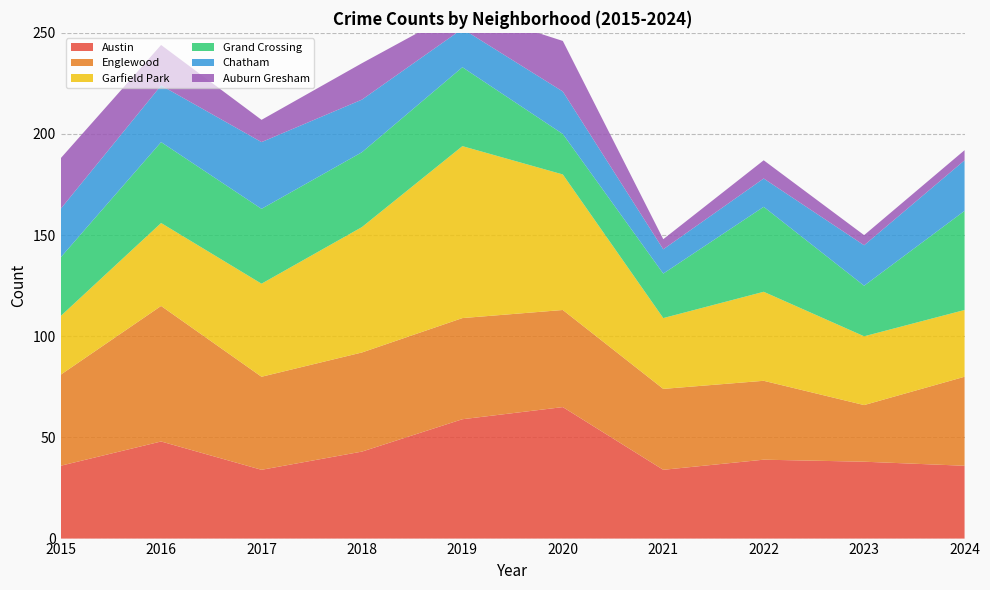

Reading right to left, transcribe all the data shown in this chart.

Austin: 2024=36	2023=38	2022=39	2021=34	2020=65	2019=59	2018=43	2017=34	2016=48	2015=36
Englewood: 2024=44	2023=28	2022=39	2021=40	2020=48	2019=50	2018=49	2017=46	2016=67	2015=45
Garfield Park: 2024=33	2023=34	2022=44	2021=35	2020=67	2019=85	2018=62	2017=46	2016=41	2015=29
Grand Crossing: 2024=49	2023=25	2022=42	2021=22	2020=20	2019=39	2018=37	2017=37	2016=40	2015=29
Chatham: 2024=25	2023=20	2022=14	2021=12	2020=21	2019=19	2018=26	2017=33	2016=28	2015=24
Auburn Gresham: 2024=5	2023=5	2022=9	2021=5	2020=25	2019=10	2018=18	2017=11	2016=20	2015=25